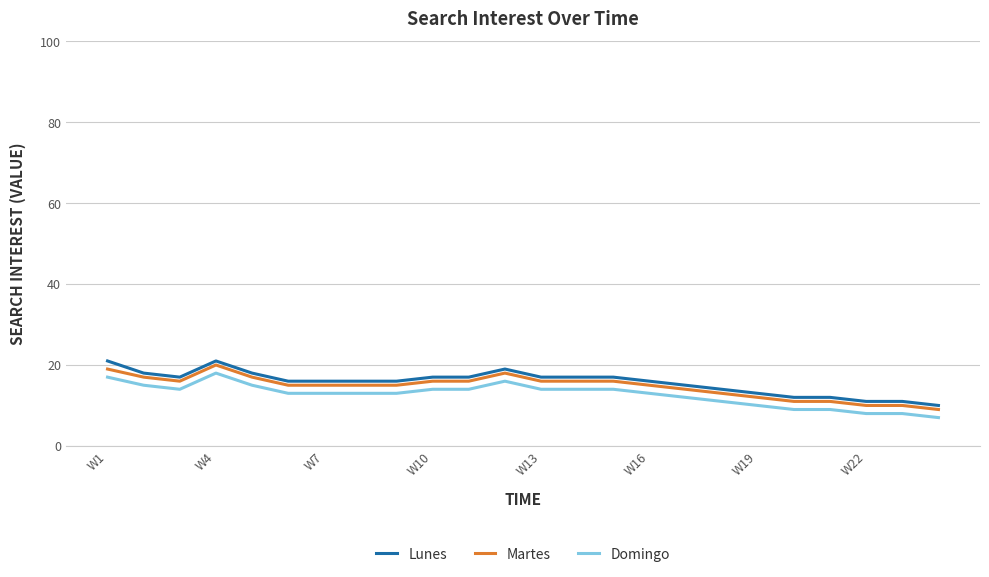

What is the difference between the second highest and minimum values in the Martes series?

10